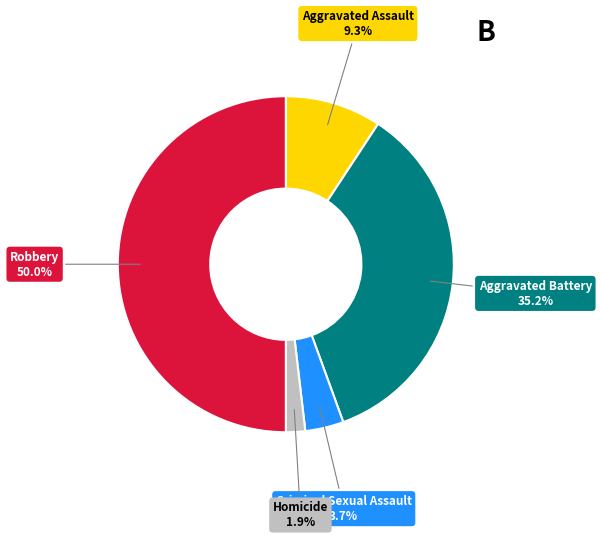

To the nearest percent, what is the difference between the Criminal Sexual Assault and Robbery slice percentages?

46%